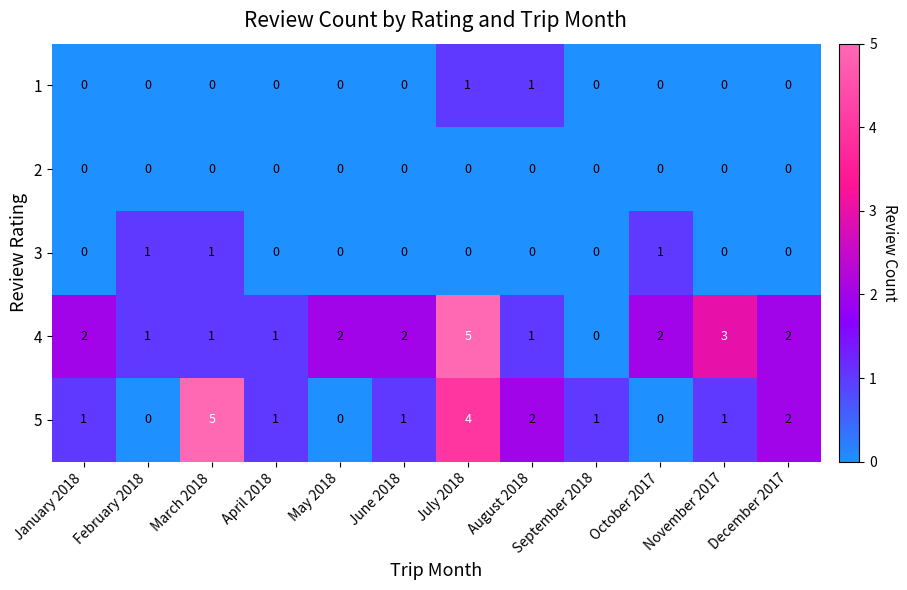

What is the greatest value displayed?

5